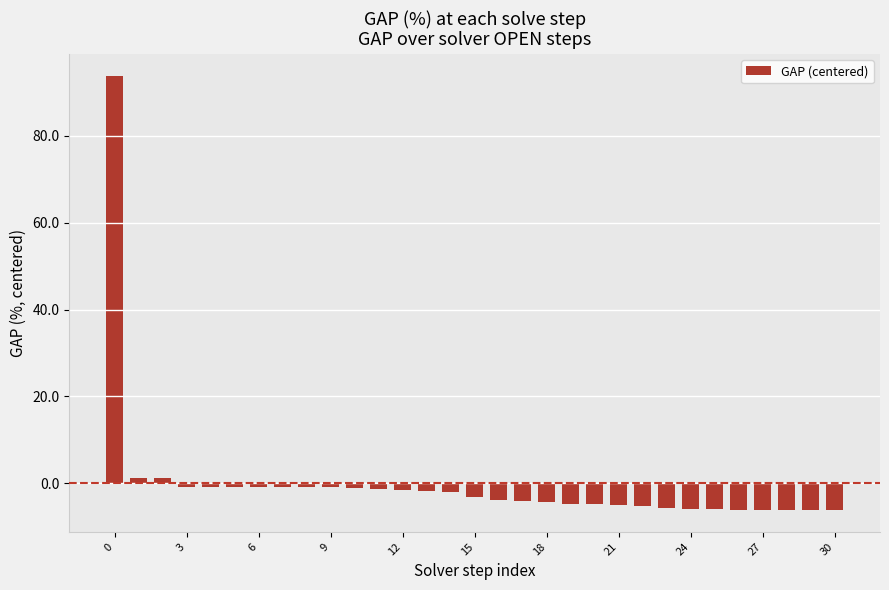

What is the maximum value shown in the chart?

93.8